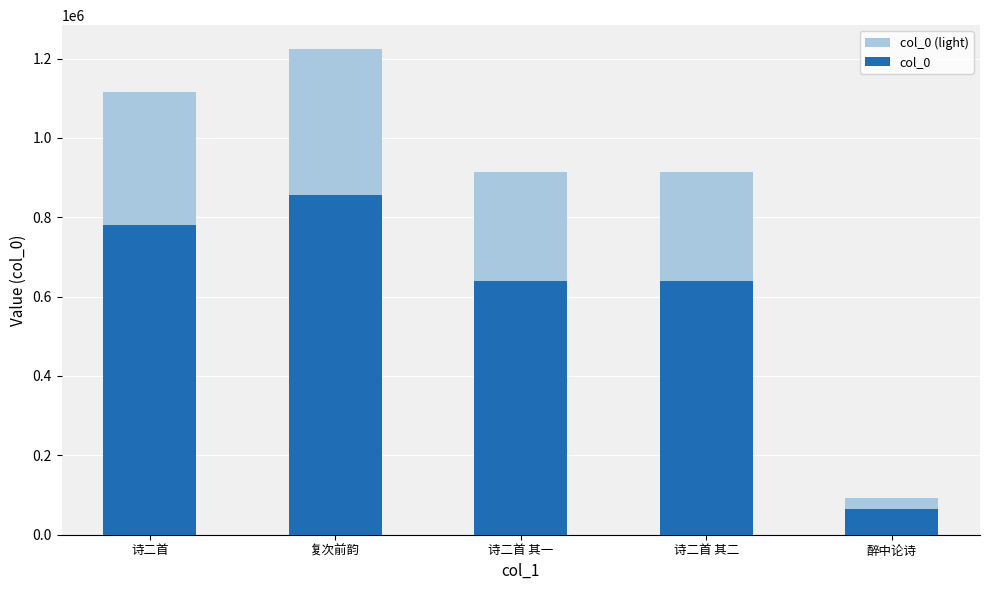

What is the sum of all col_0 (light) values?

4258728.0